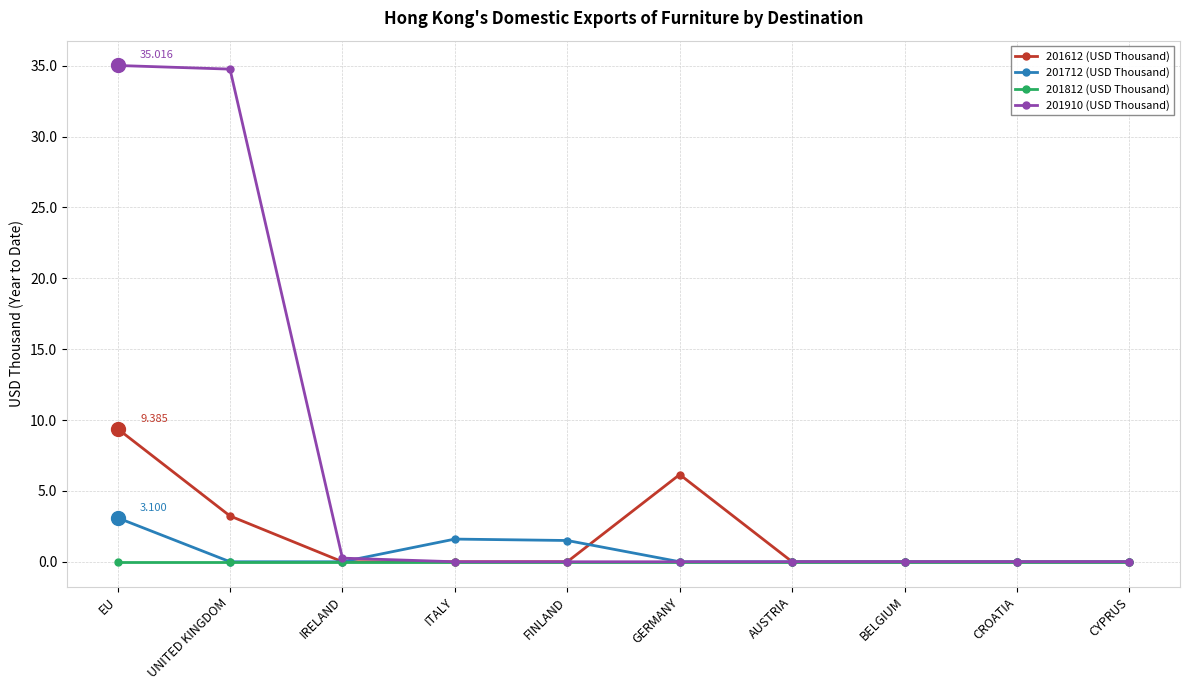

What position from the right is UNITED KINGDOM?

9